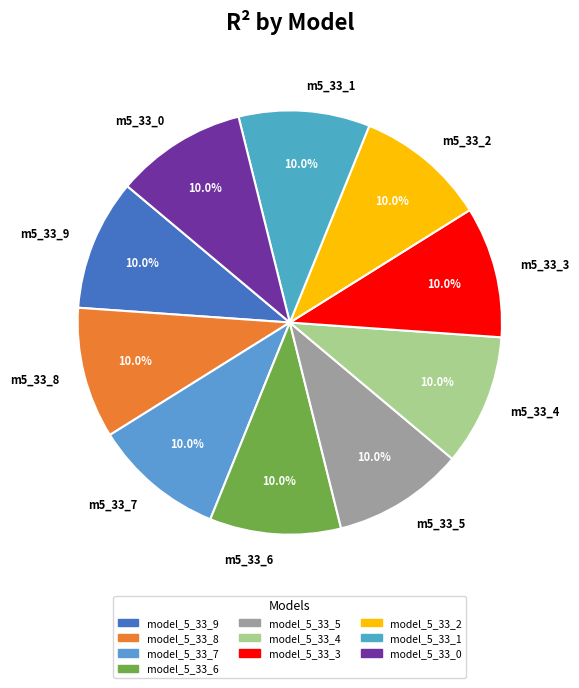

Does m5_33_6 account for over 50% of the chart?

No